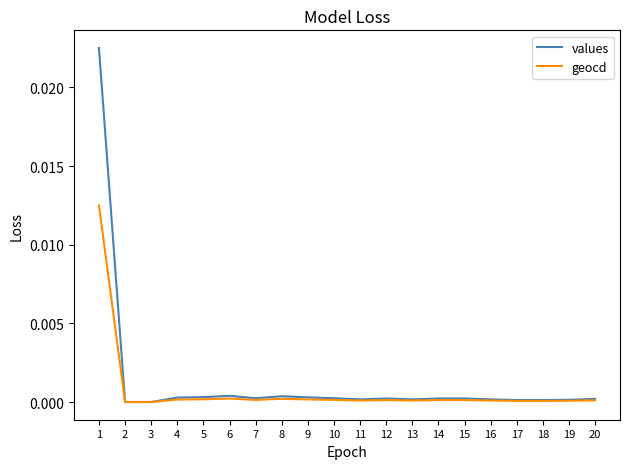

Rank the series by their maximum value, from lowest to highest.

geocd, values